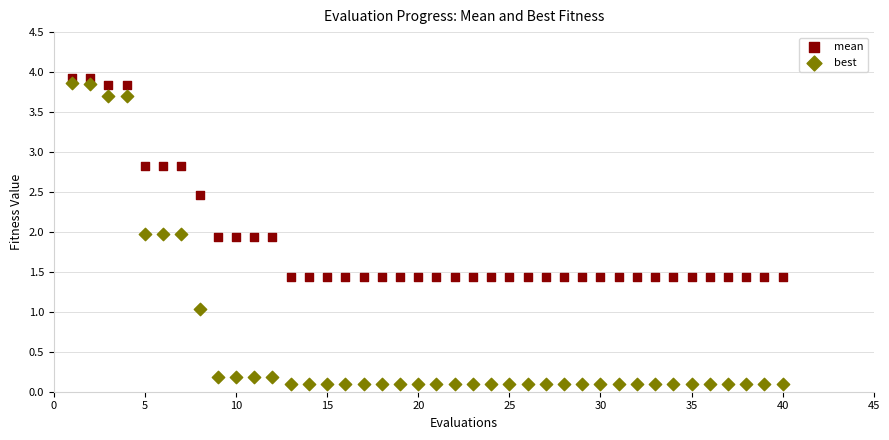

Across all data points, what is the range of X values (max minus min)?

39.0